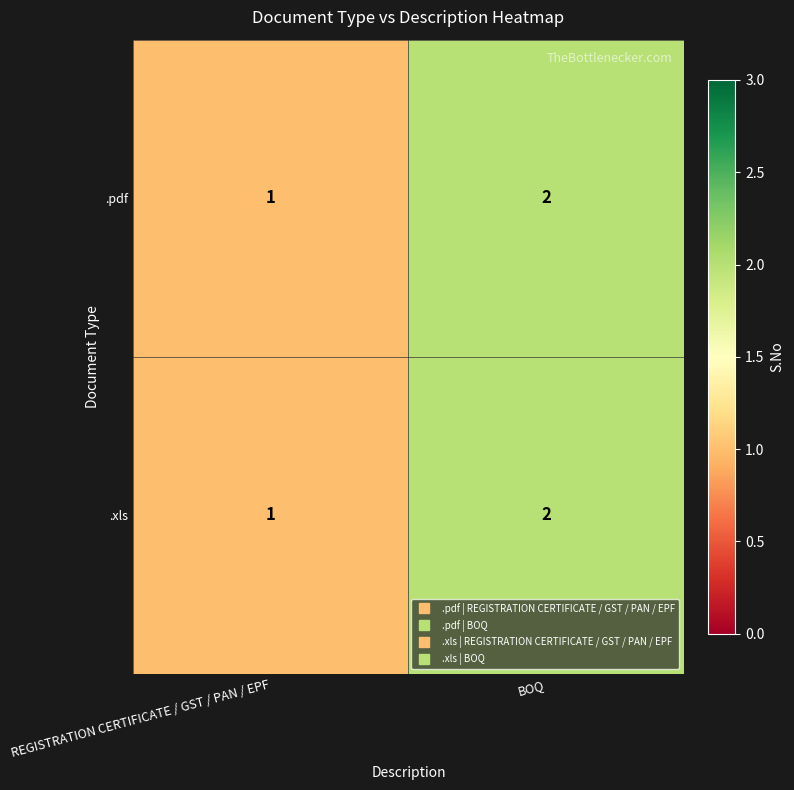

Reading left to right, list all the values displayed in this chart.

.pdf: 1	2
.xls: 1	2